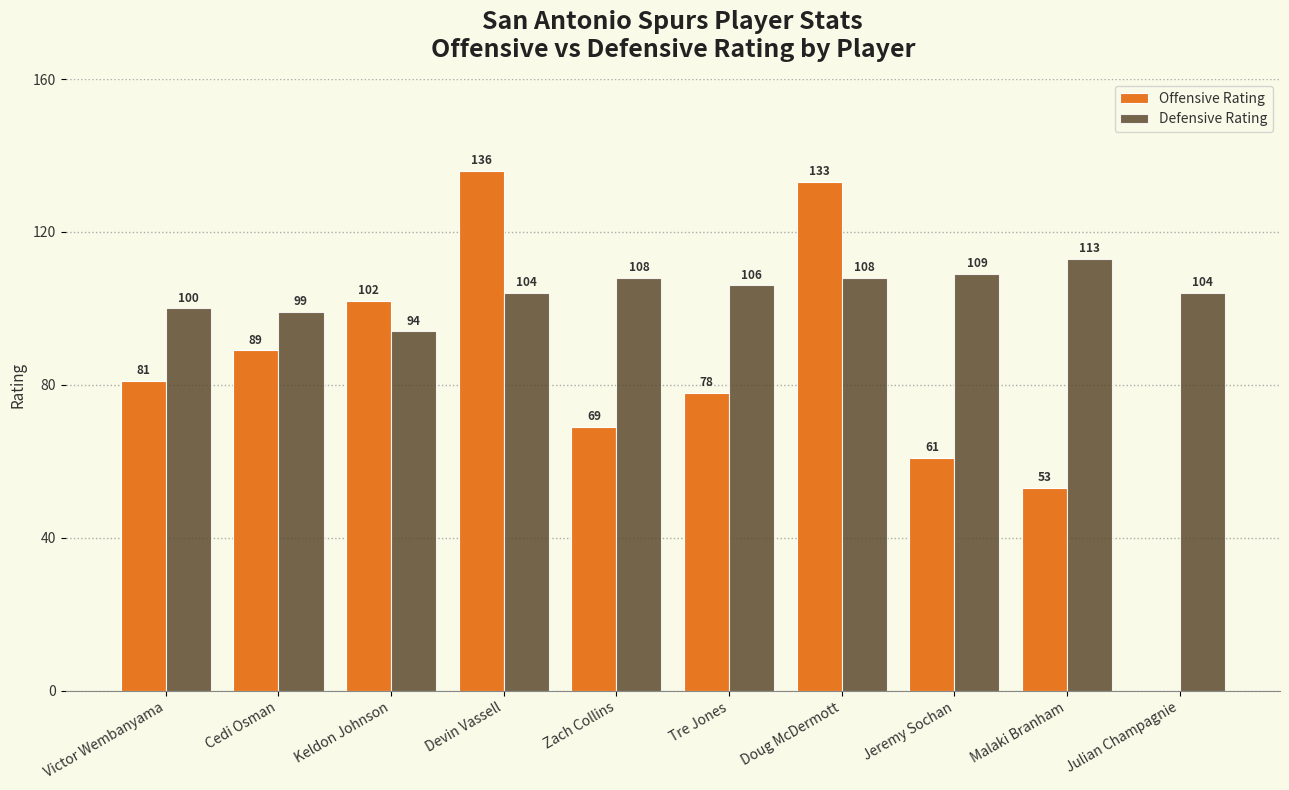

What is the sum of the Offensive Rating values at Zach Collins and Jeremy Sochan?

130